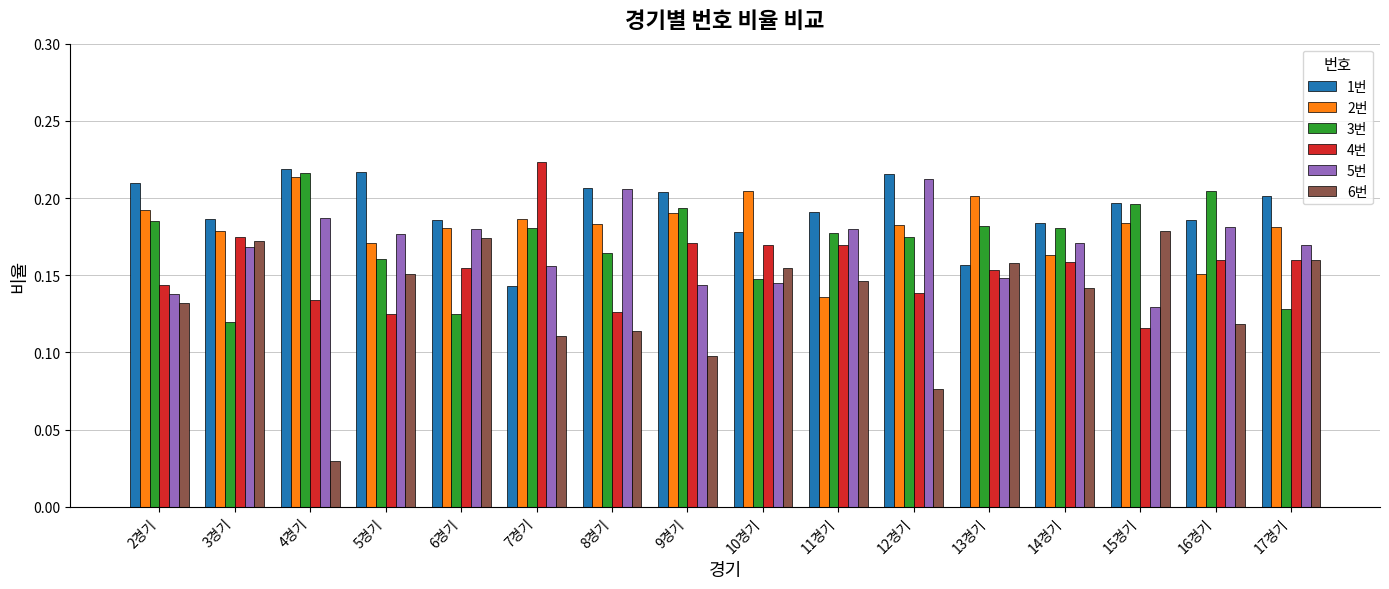

Is it true that 4번 equals 0.1 at 15경기?

True